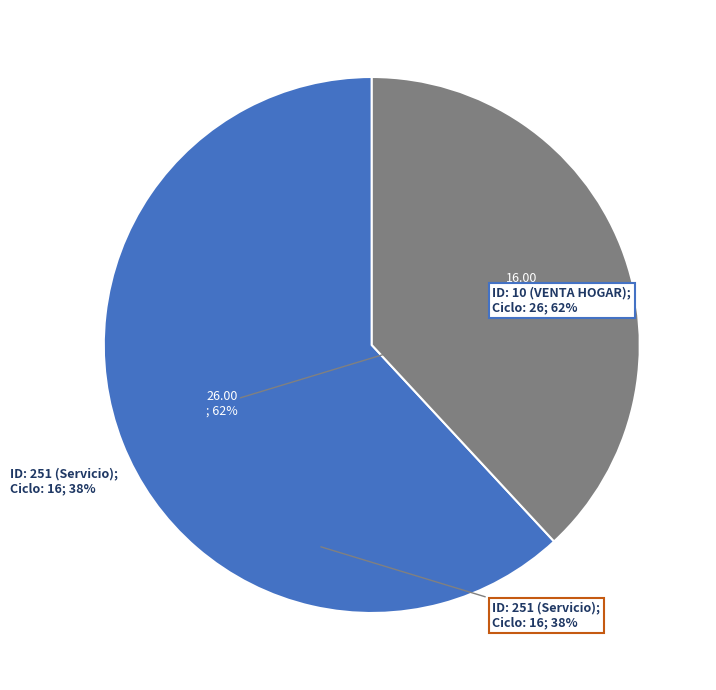

Is there a majority slice in this chart?

Yes